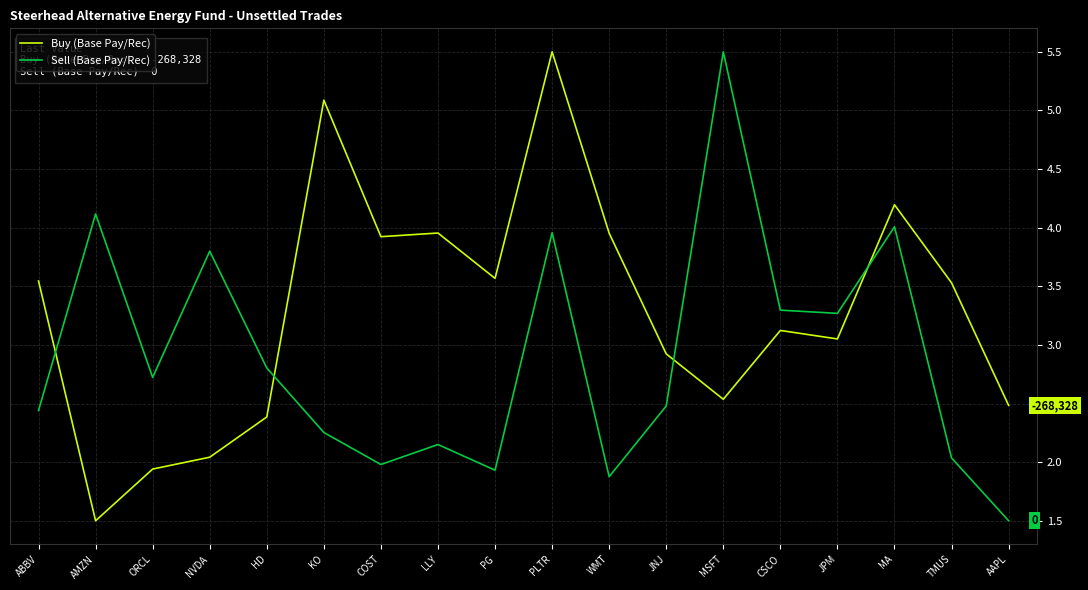

At TMUS, list the series in order from largest to smallest.

Buy (Base Pay/Rec), Sell (Base Pay/Rec)